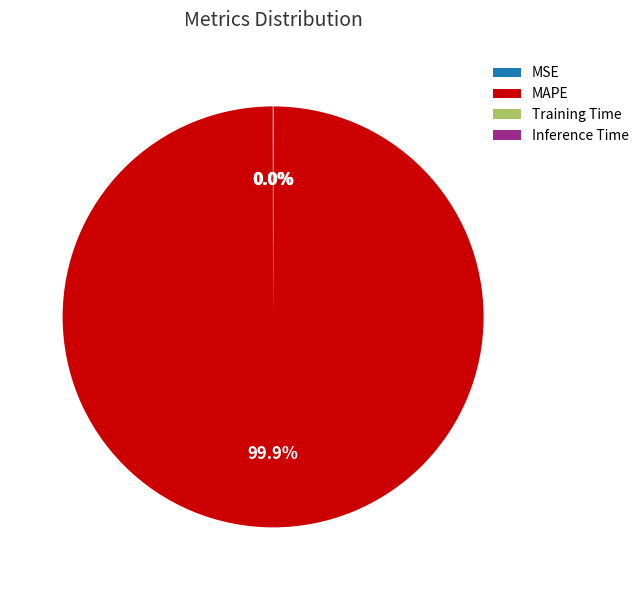

Which slice is the largest?

MAPE